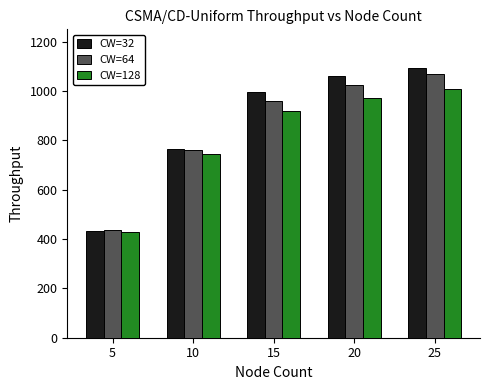

Which series has the largest total across all categories?

CW=32